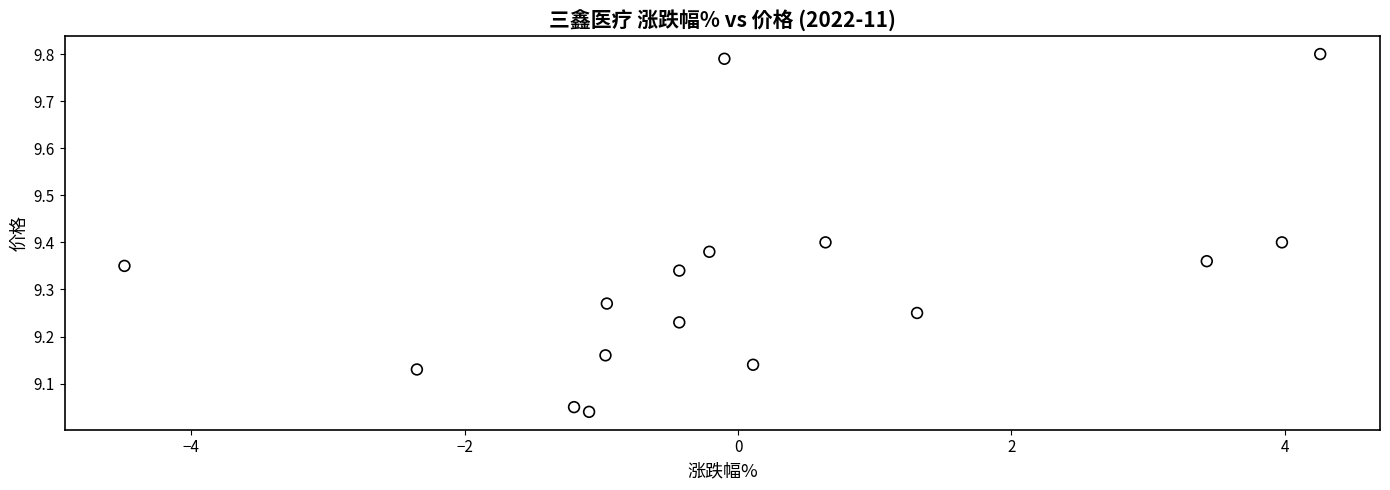

What is the range of Y values (max minus min)?

0.8